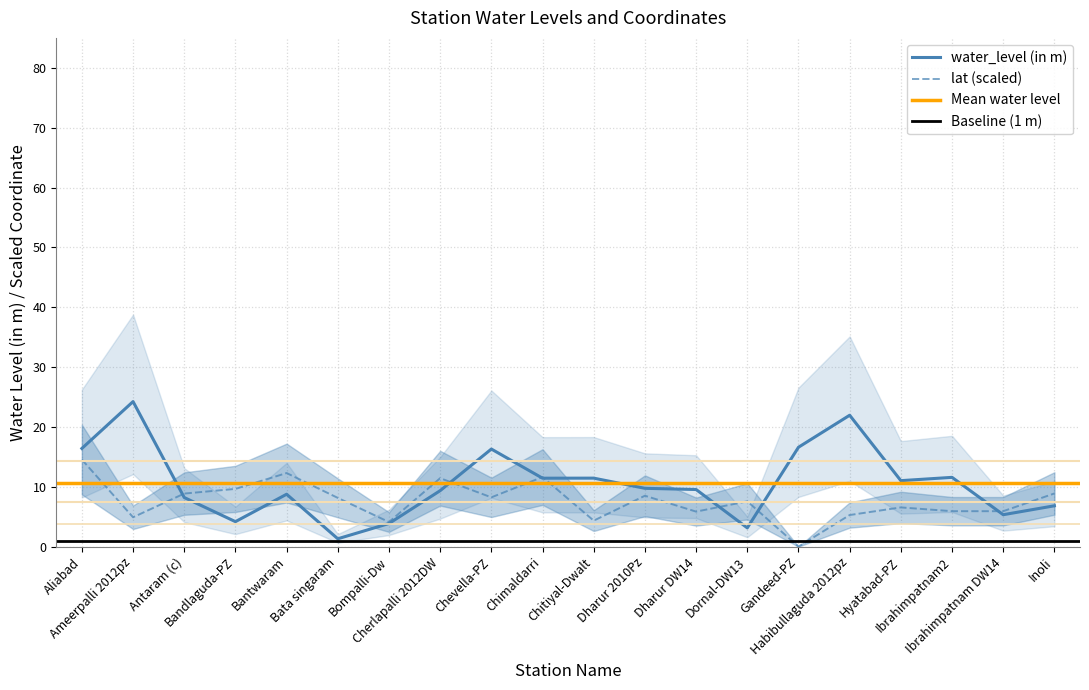

Rank the series by their maximum value, from lowest to highest.

lat, water_level (in m)